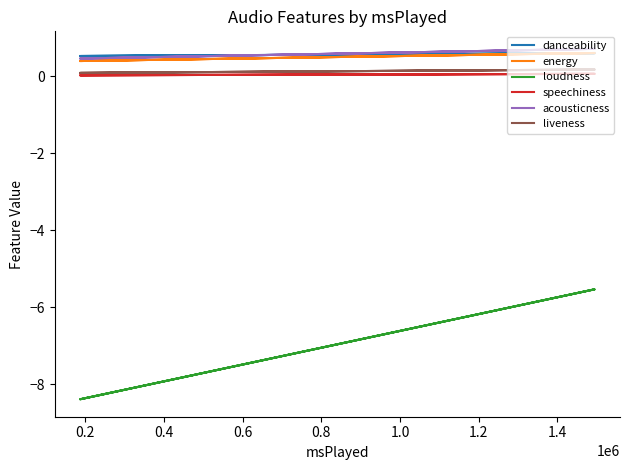

What is the smallest value displayed?

-8.4